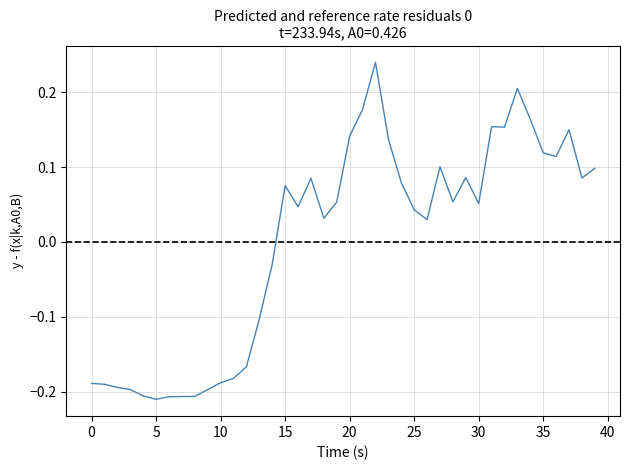

How many interior local peaks (higher than both neighbors) does the data have?

8